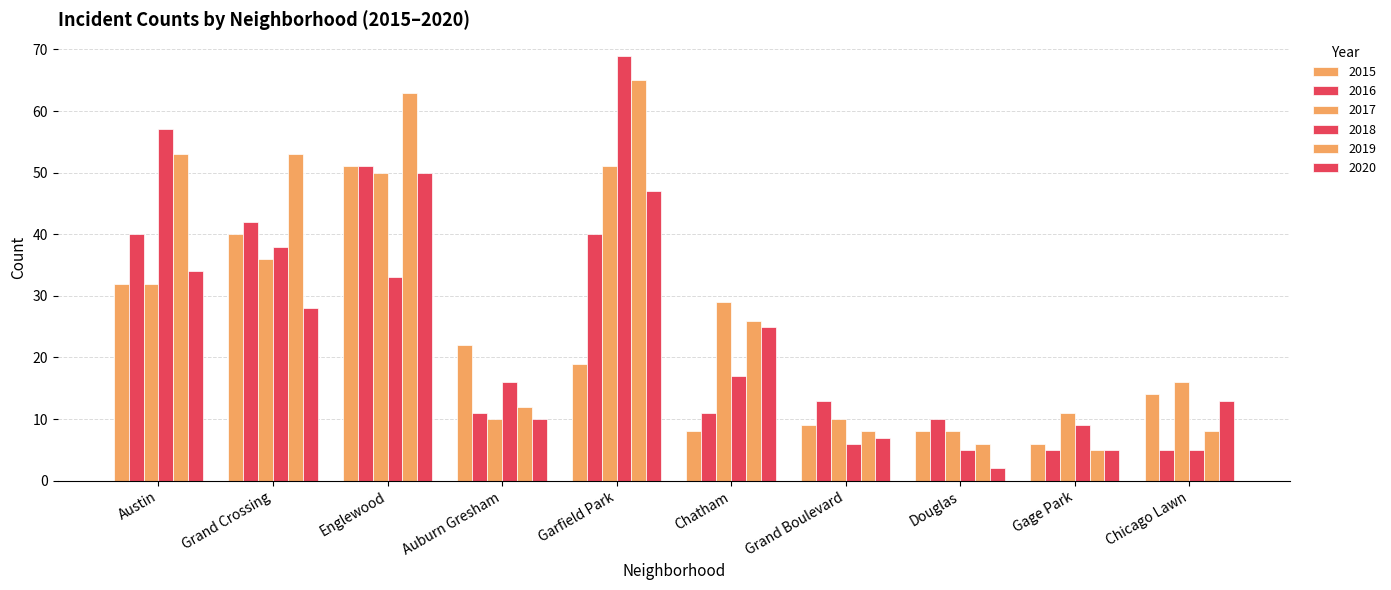

Are the bars grouped side by side (vs. stacked)?

Yes